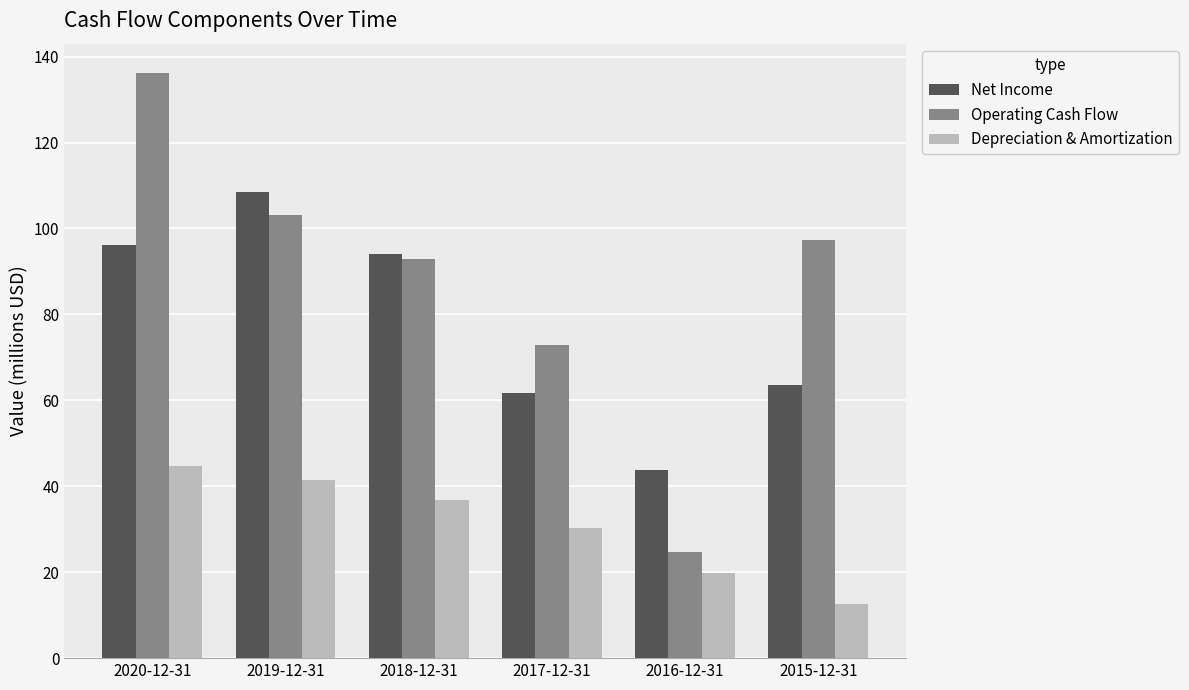

What is the label of the 4th bar from the right?

2018-12-31